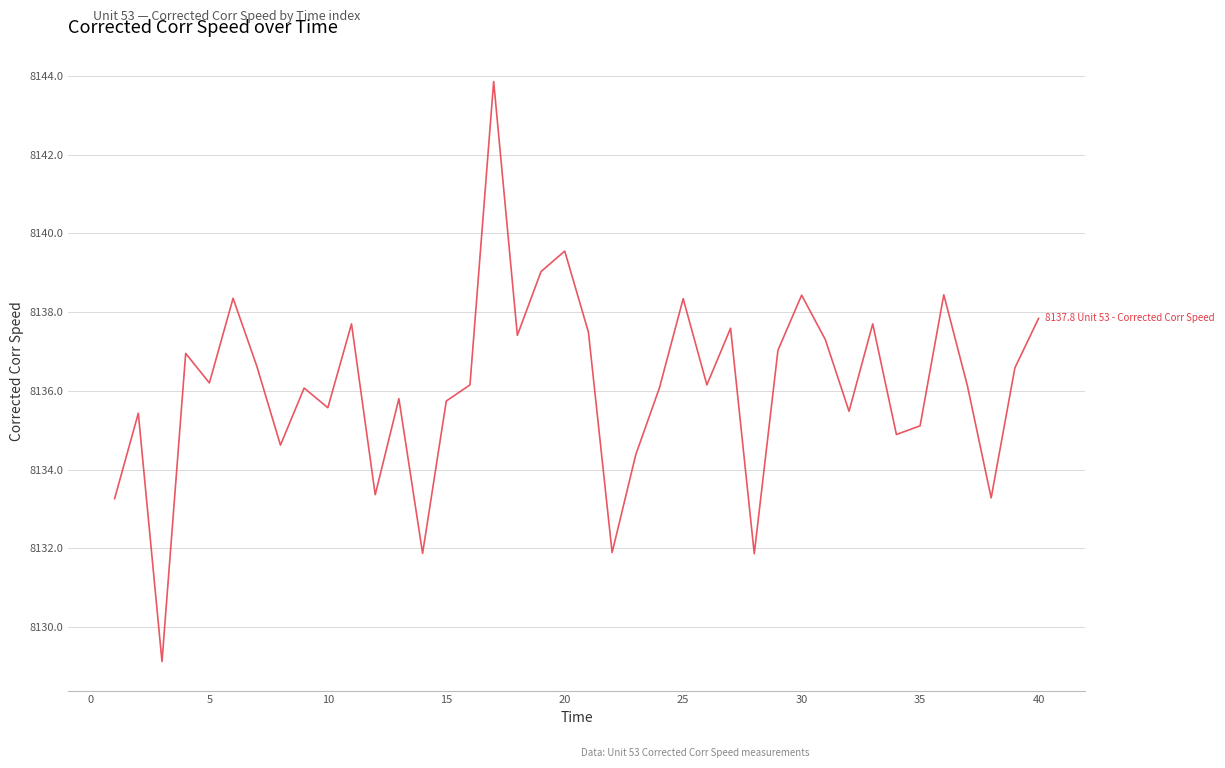

What is the smallest value displayed?

8129.1